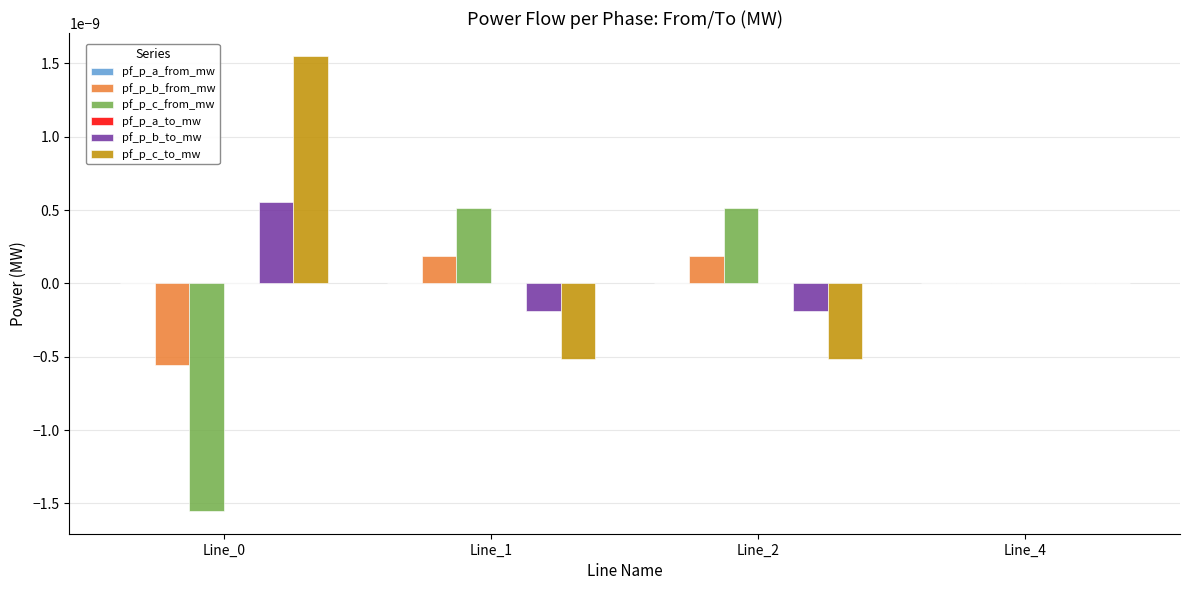

The value of pf_p_c_from_mw at Line_1 is 0.0. True or false?

True